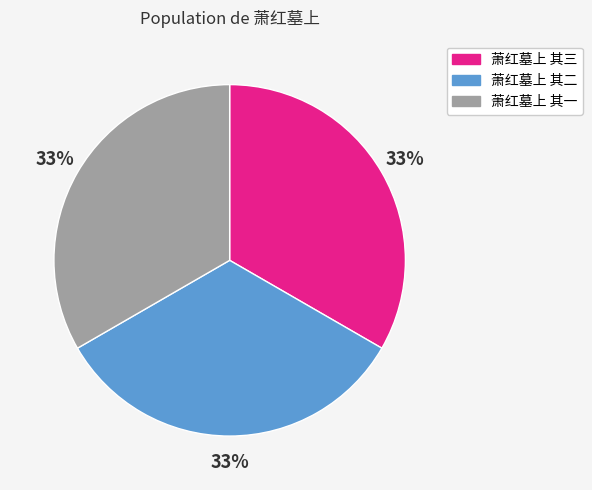

True or false: 萧红墓上 其三 accounts for 46% of the total.

False